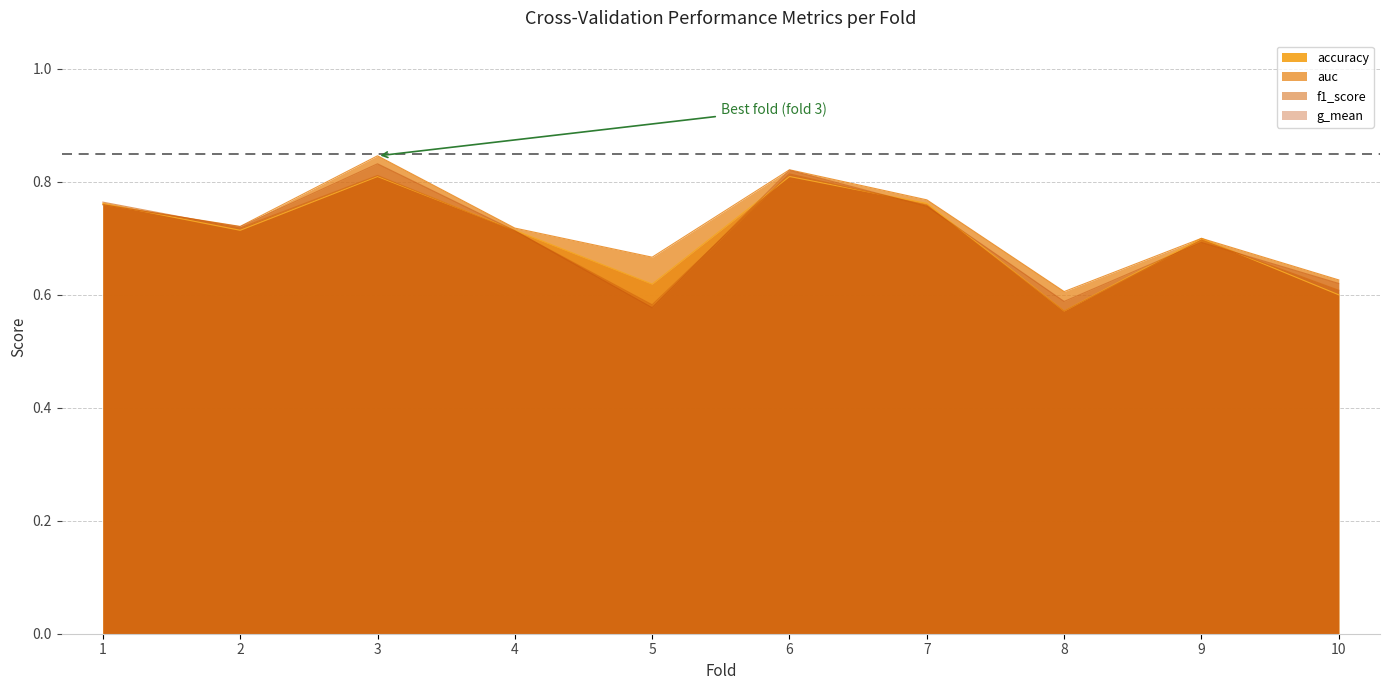

What is the difference between the maximum and minimum values in the auc series?

0.2